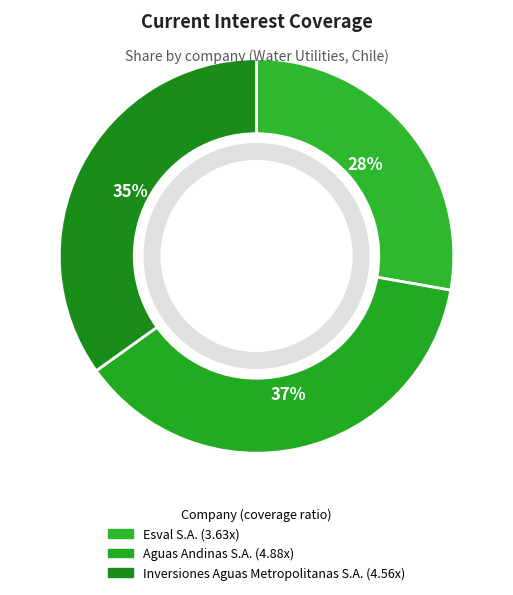

Does Aguas Andinas S.A. account for over 50% of the chart?

No